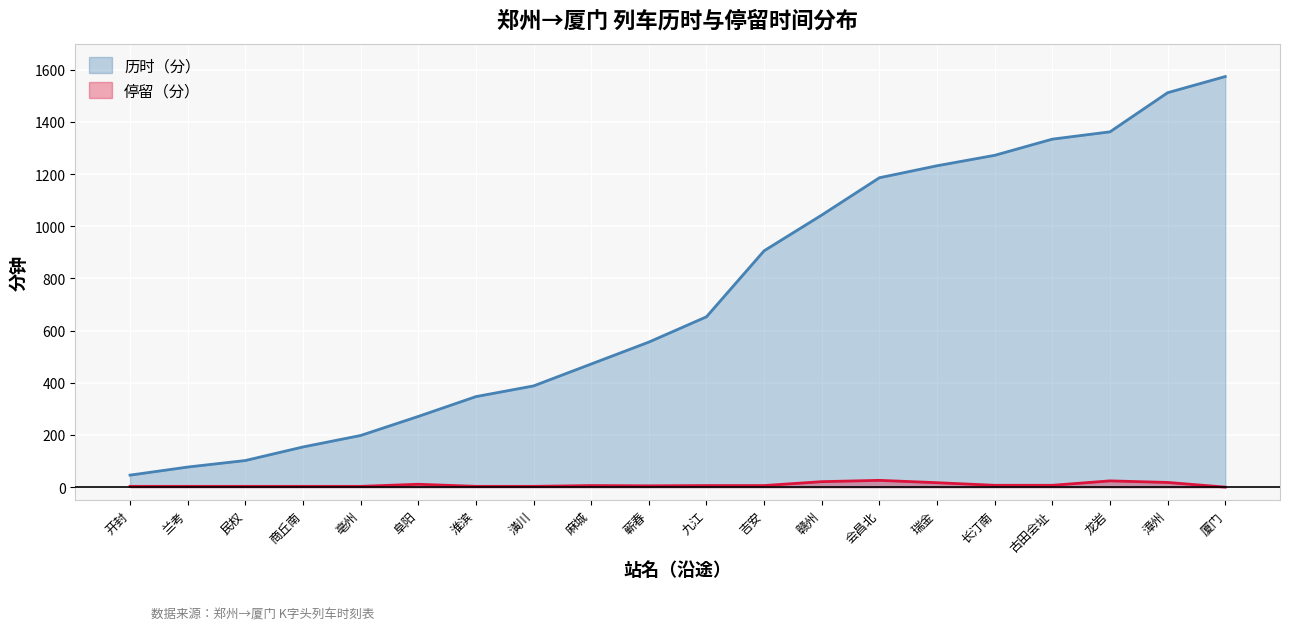

Is it true that 历时（分） equals 310 at 瑞金?

False